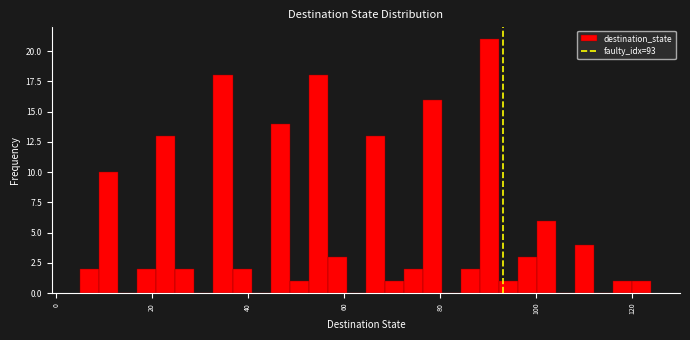

Around what value on the x-axis is the tallest bar? Give the approximate position of its centre, as read against the axis.

90